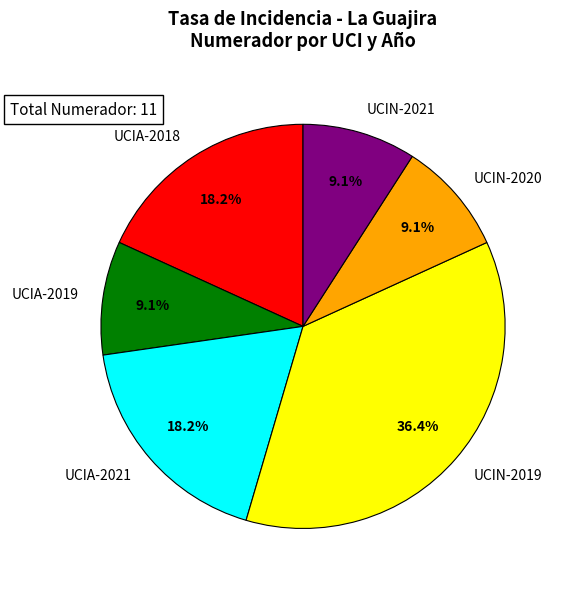

Does UCIN-2019 account for over 50% of the chart?

No